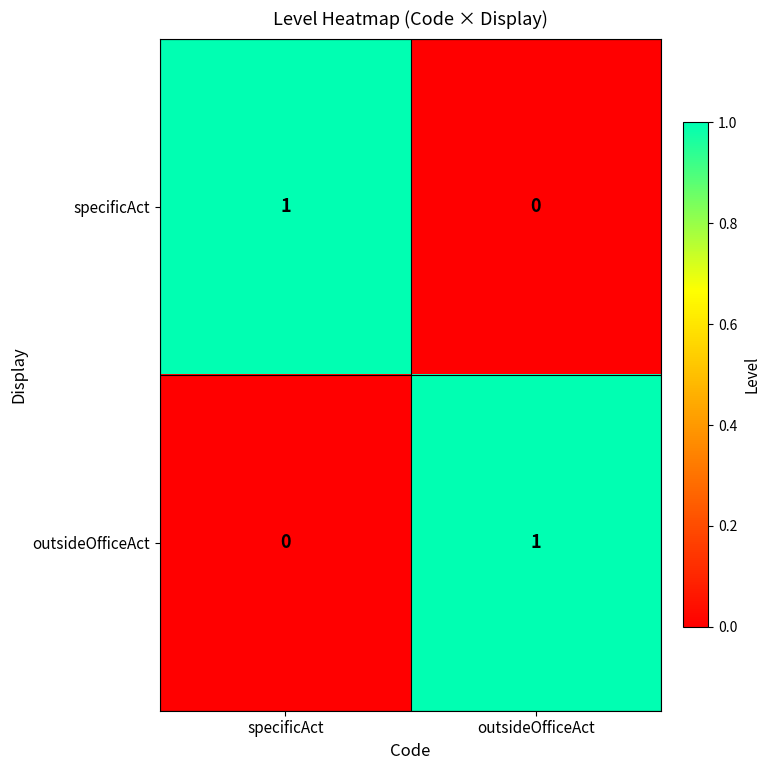

Is it true that specificAct equals 0 at outsideOfficeAct?

True